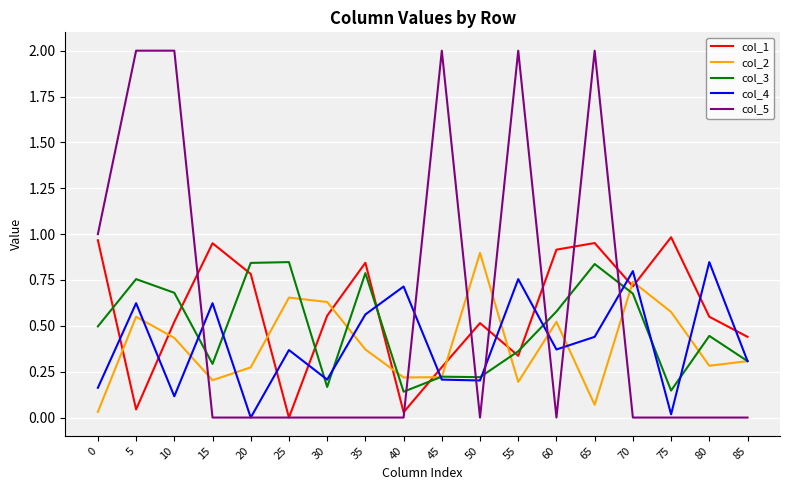

Is the value of col_1 at 10 greater than the value of col_2 at 50?

No